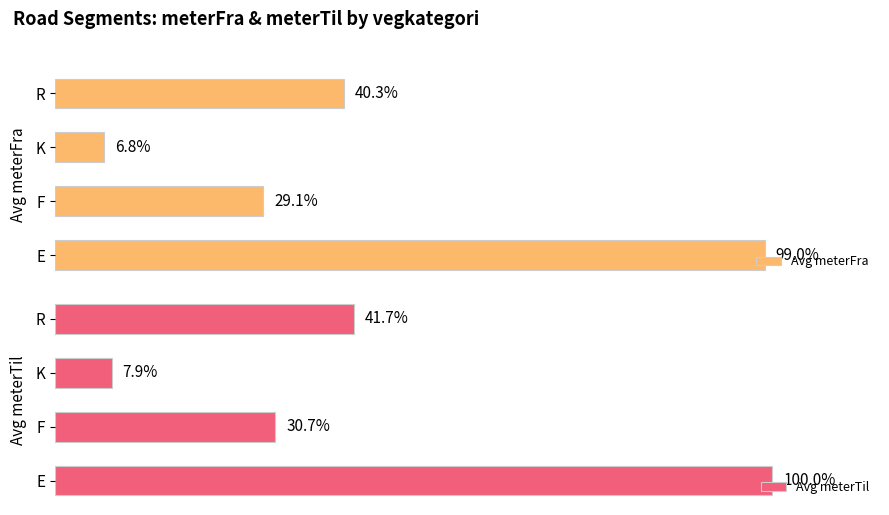

Which category has the lowest value in the Avg meterTil series?

K